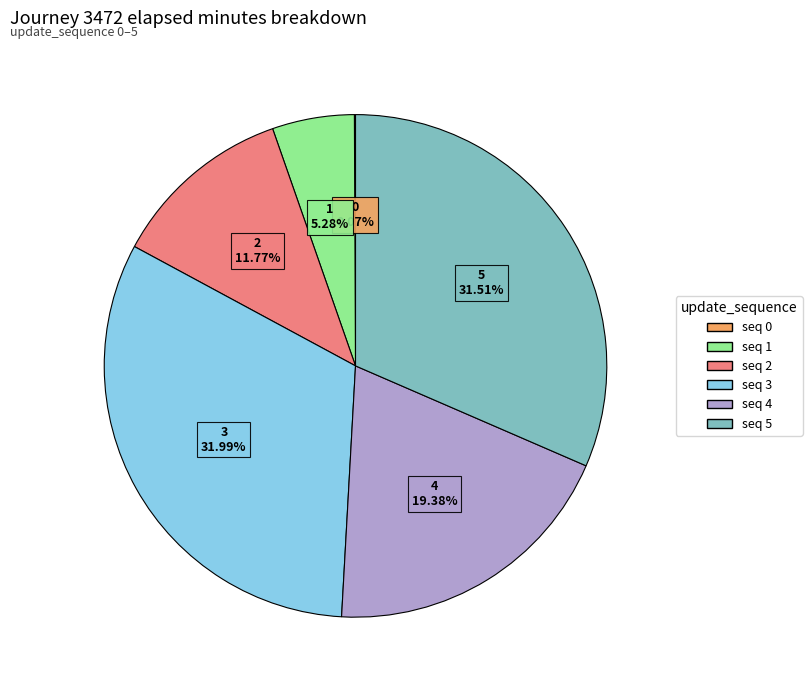

Is there any slice that represents more than half of the pie?

No